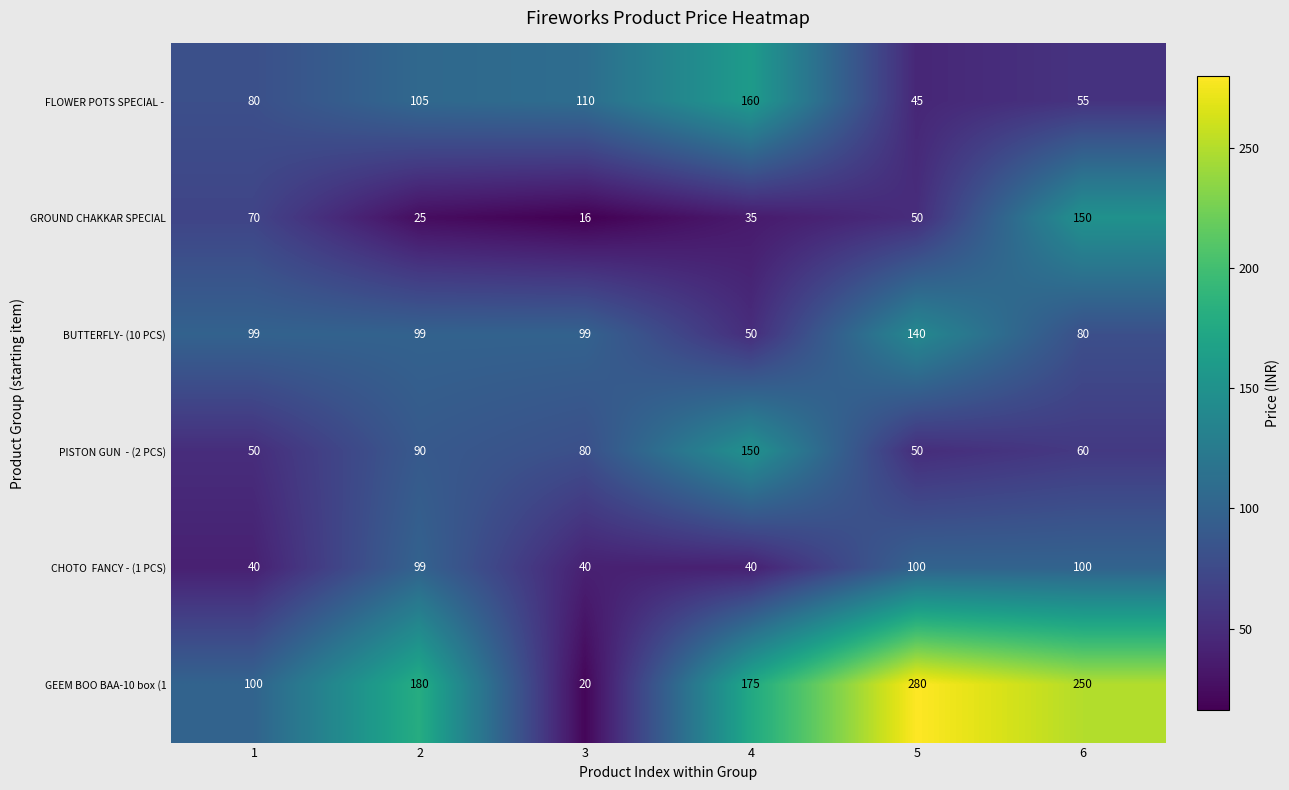

The GEEM BOO BAA-10 box (1 series shows 133 at 6. True or false?

False